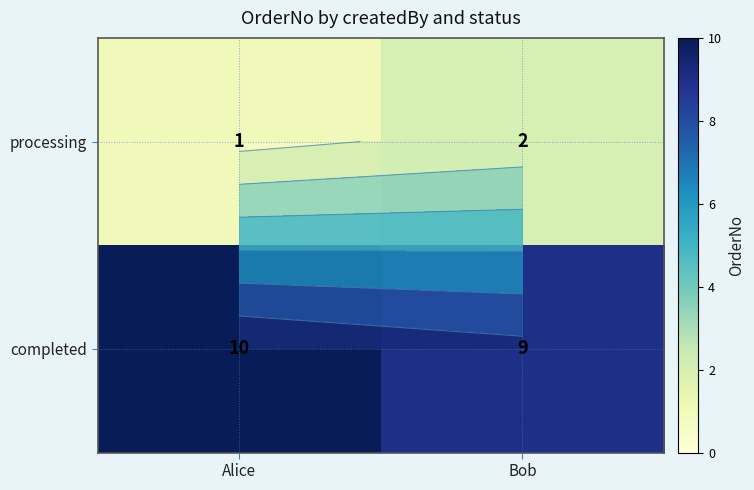

What is the sum of the completed values at Alice and Bob?

19